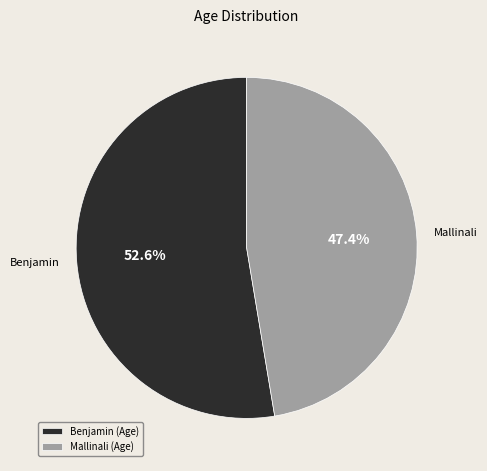

Approximately how many times larger is the value at Mallinali compared to Benjamin?

0.9